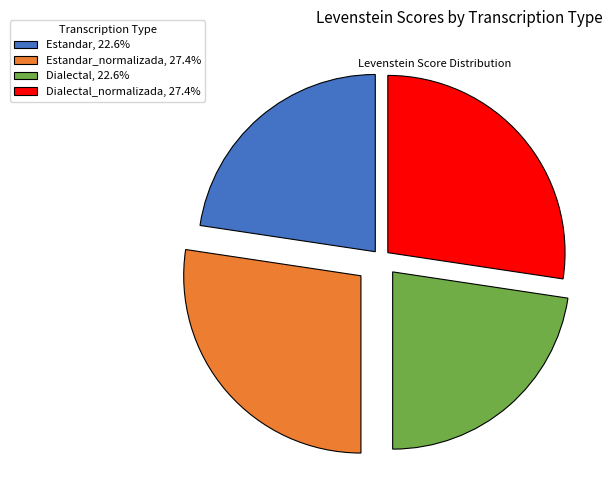

Combined, do Dialectal, 22.6% and Estandar, 22.6% account for over 50%?

No